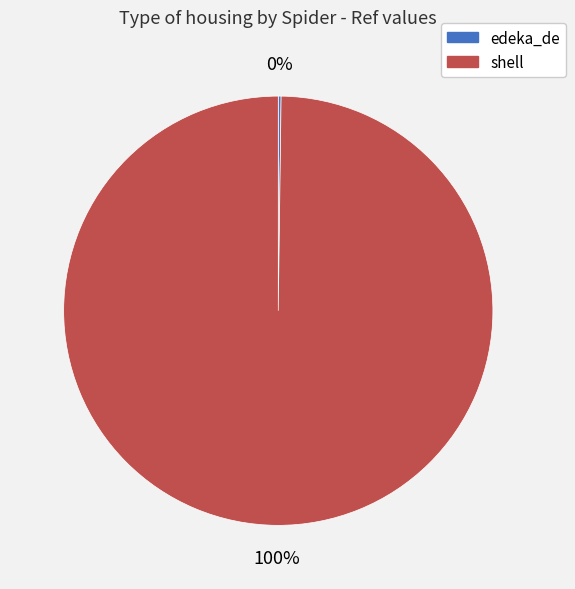

To the nearest percent, what portion does shell represent?

100%